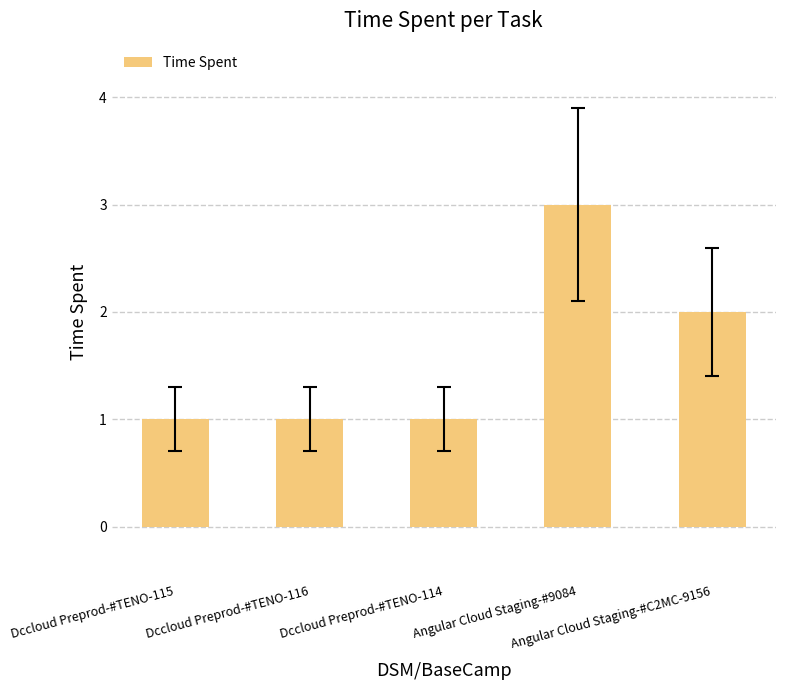

What is the sum of all values?

8